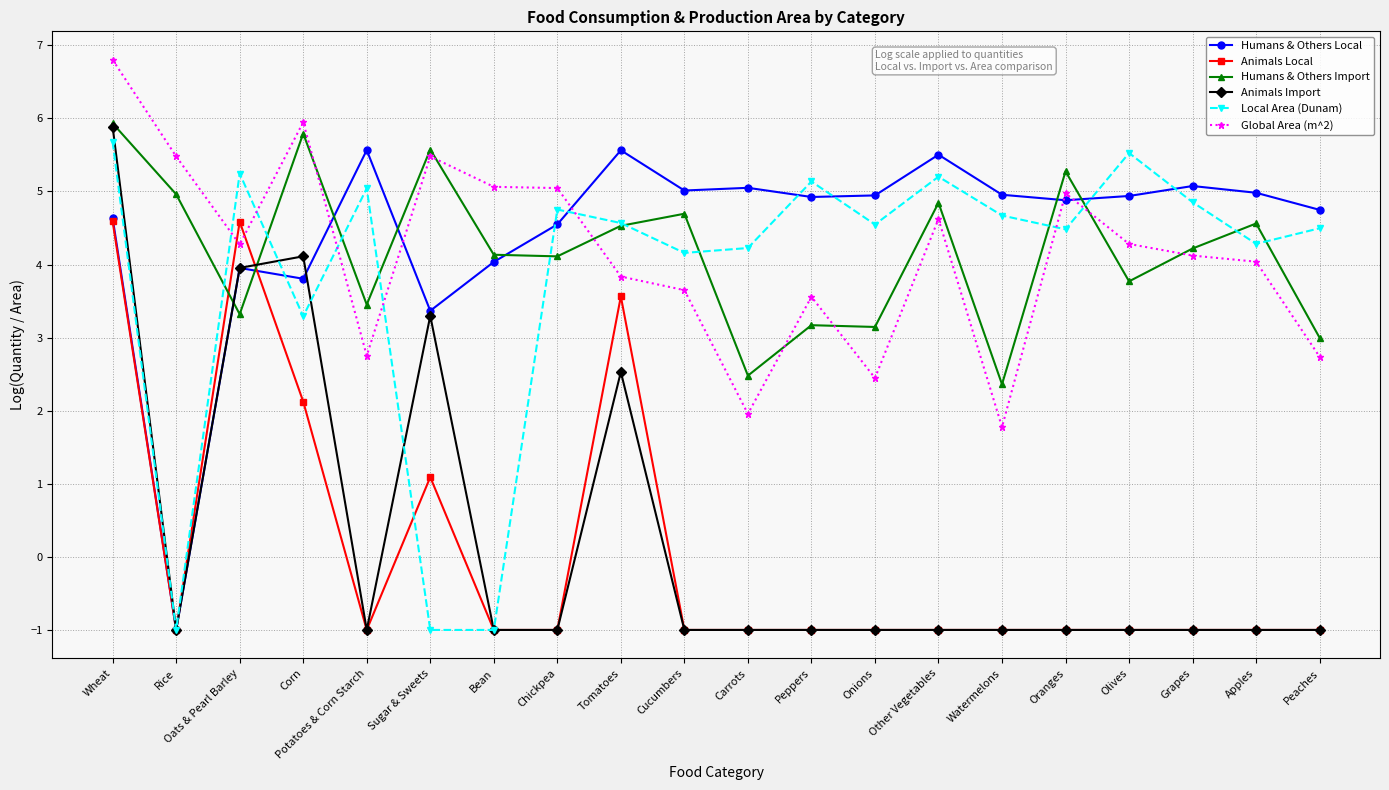

Where do Animals Local and Global Area (m^2) first cross each other?

Rice and Oats & Pearl Barley